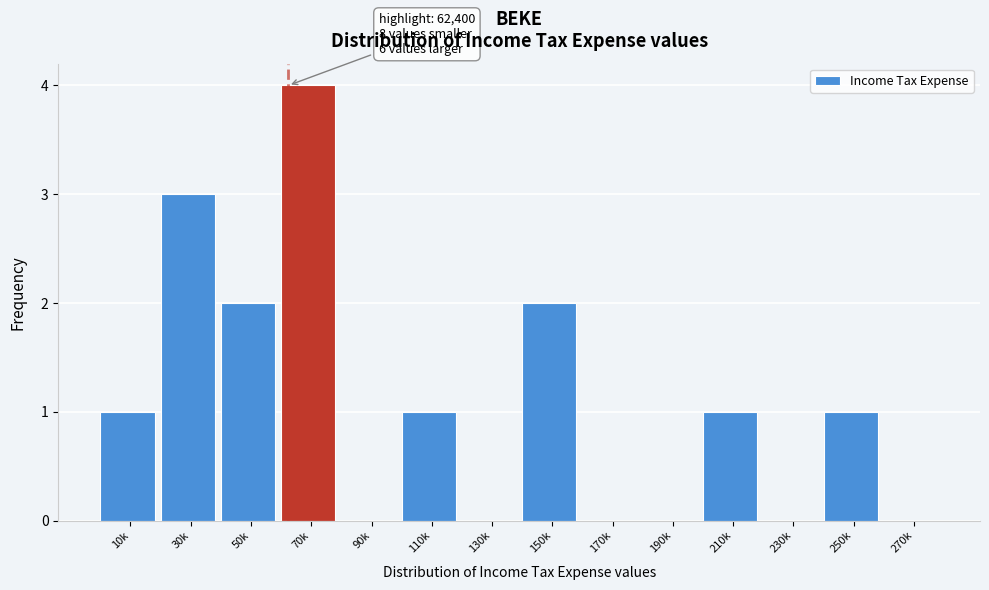

Reading left to right, what are all the values shown in this chart?

10k=1	30k=3	50k=2	70k=4	90k=0	110k=1	130k=0	150k=2	170k=0	190k=0	210k=1	230k=0	250k=1	270k=0